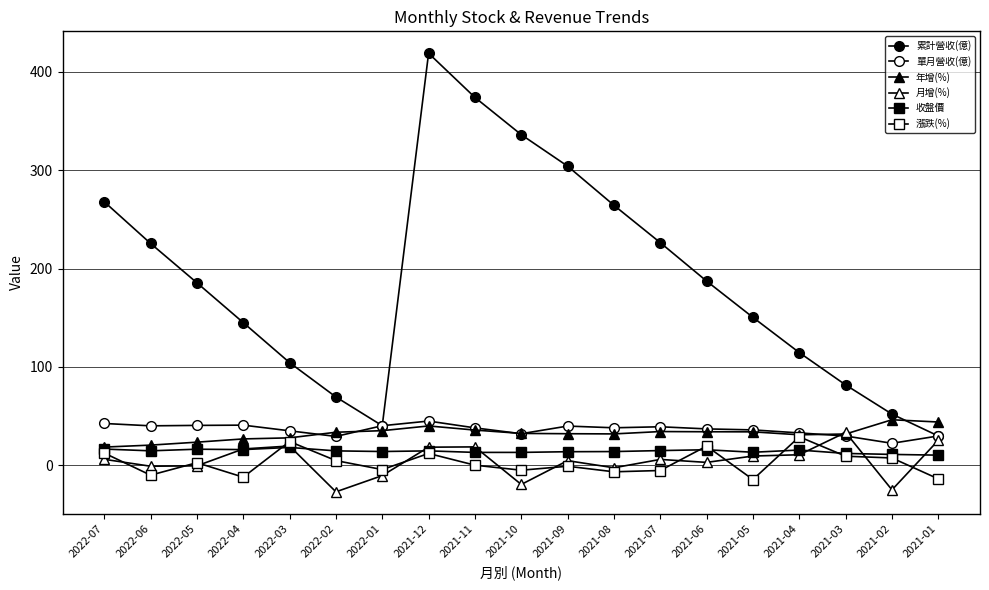

Reading left to right, what are all the values shown in this chart?

累計營收(億): 2022-07=267.9	2022-06=225.5	2022-05=185.5	2022-04=145.0	2022-03=104.3	2022-02=69.4	2022-01=40.1	2021-12=418.9	2021-11=374.0	2021-10=336.1	2021-09=304.1	2021-08=264.3	2021-07=226.3	2021-06=187.2	2021-05=150.3	2021-04=114.5	2021-03=81.6	2021-02=52.0	2021-01=29.7
單月營收(億): 2022-07=42.4	2022-06=40.0	2022-05=40.5	2022-04=40.7	2022-03=35.0	2022-02=29.2	2022-01=40.1	2021-12=44.9	2021-11=37.9	2021-10=32.0	2021-09=39.8	2021-08=38.0	2021-07=39.1	2021-06=36.9	2021-05=35.9	2021-04=32.8	2021-03=29.7	2021-02=22.3	2021-01=29.7
年增(%): 2022-07=18.4	2022-06=20.4	2022-05=23.4	2022-04=26.7	2022-03=27.8	2022-02=33.5	2022-01=35.1	2021-12=39.9	2021-11=35.7	2021-10=32.3	2021-09=32.0	2021-08=31.8	2021-07=34.2	2021-06=34.0	2021-05=33.9	2021-04=30.9	2021-03=31.7	2021-02=46.2	2021-01=43.9
月增(%): 2022-07=6.0	2022-06=-1.1	2022-05=-0.7	2022-04=16.5	2022-03=19.5	2022-02=-27.1	2022-01=-10.6	2021-12=18.3	2021-11=18.6	2021-10=-19.6	2021-09=4.6	2021-08=-2.6	2021-07=5.9	2021-06=2.8	2021-05=9.3	2021-04=10.6	2021-03=33.3	2021-02=-25.1	2021-01=25.3
收盤價: 2022-07=16.4	2022-06=14.6	2022-05=16.2	2022-04=15.8	2022-03=18.1	2022-02=14.6	2022-01=13.9	2021-12=14.6	2021-11=13.0	2021-10=13.0	2021-09=13.7	2021-08=13.8	2021-07=14.8	2021-06=15.7	2021-05=13.2	2021-04=15.4	2021-03=11.9	2021-02=10.9	2021-01=10.2
漲跌(%): 2022-07=12.3	2022-06=-10.2	2022-05=2.5	2022-04=-12.2	2022-03=24.1	2022-02=4.7	2022-01=-4.5	2021-12=11.9	2021-11=0.0	2021-10=-5.1	2021-09=-1.1	2021-08=-6.7	2021-07=-5.4	2021-06=19.4	2021-05=-14.6	2021-04=28.9	2021-03=9.1	2021-02=7.3	2021-01=-13.9